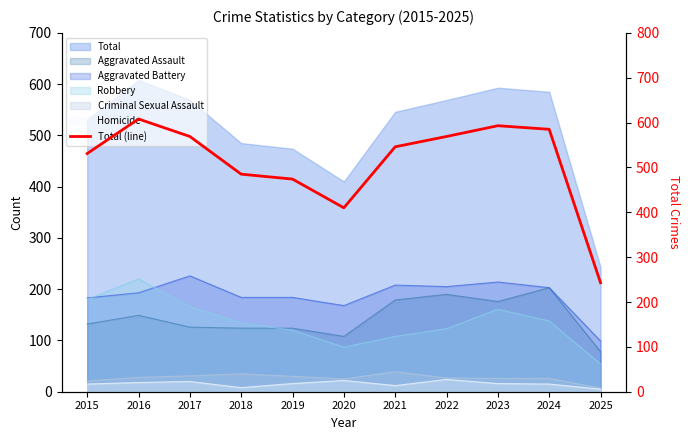

True or false: there are more than 0 points higher than both neighbors.

True